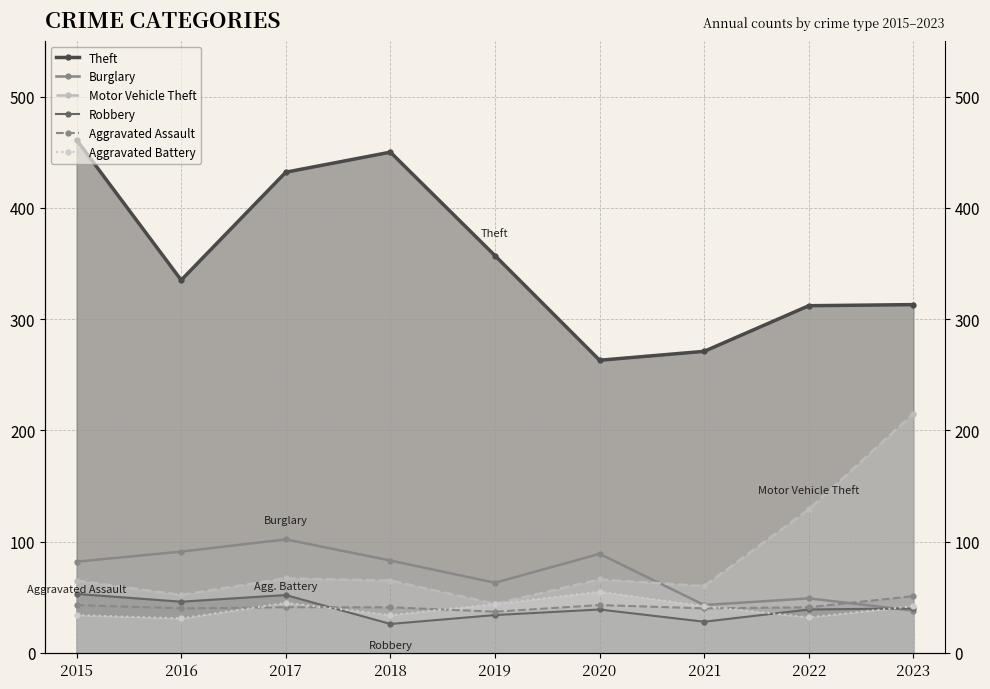

True or false: Motor Vehicle Theft and Aggravated Assault intersect in this chart.

False